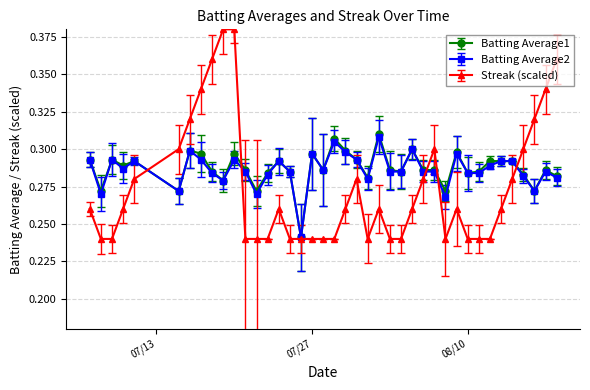

What are all the series names shown in the legend?

Batting Average1, Batting Average2, Streak (scaled)